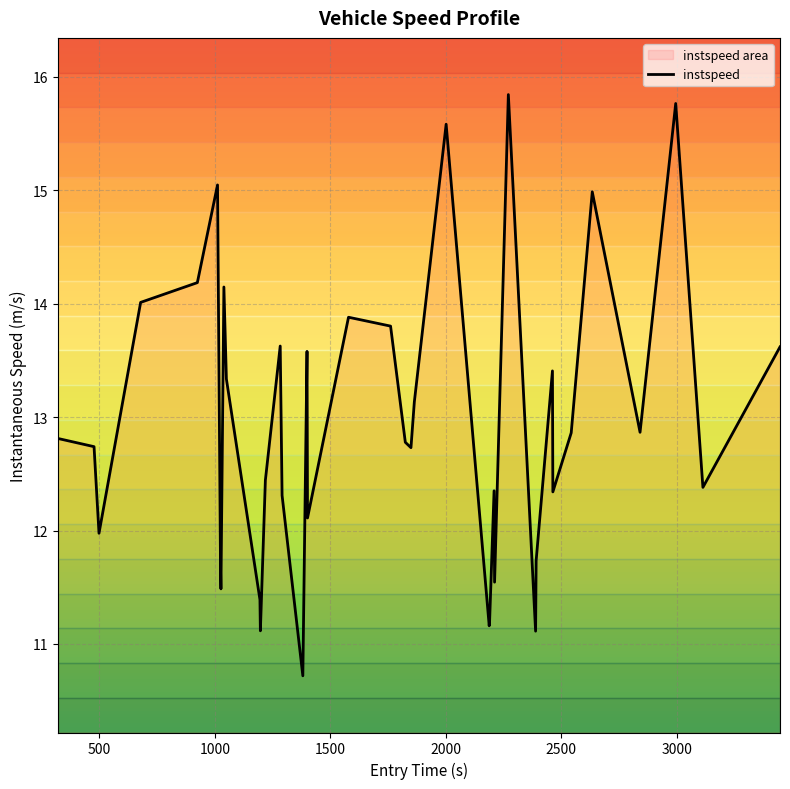

What is the highest value of the instspeed series?

15.8